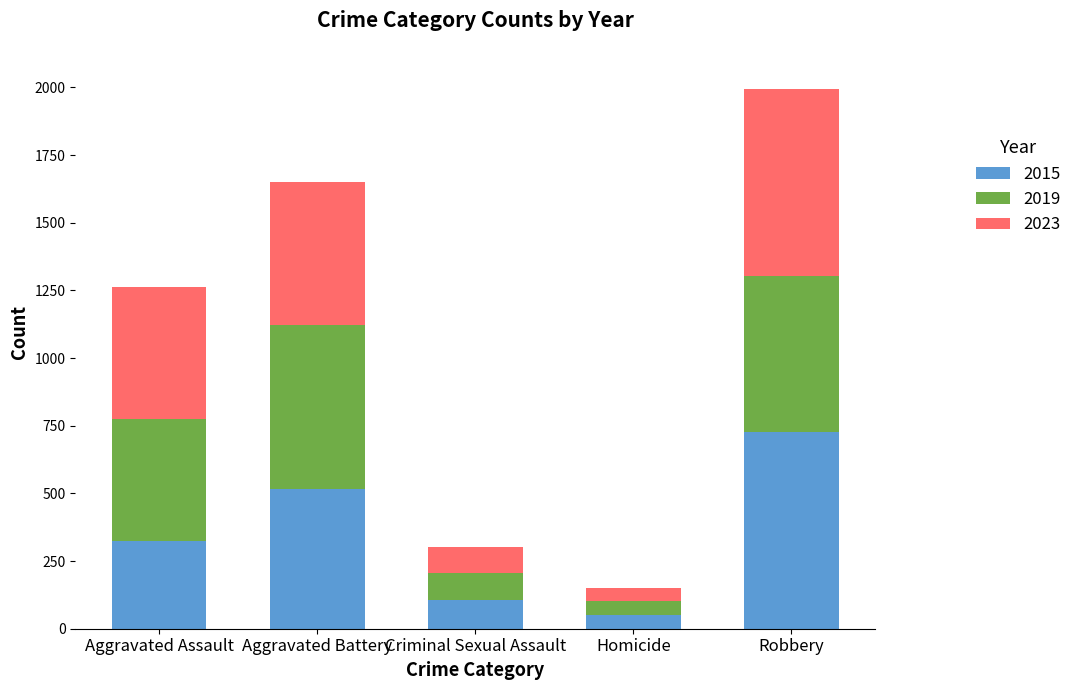

What is the average value of the 2015 series?

344